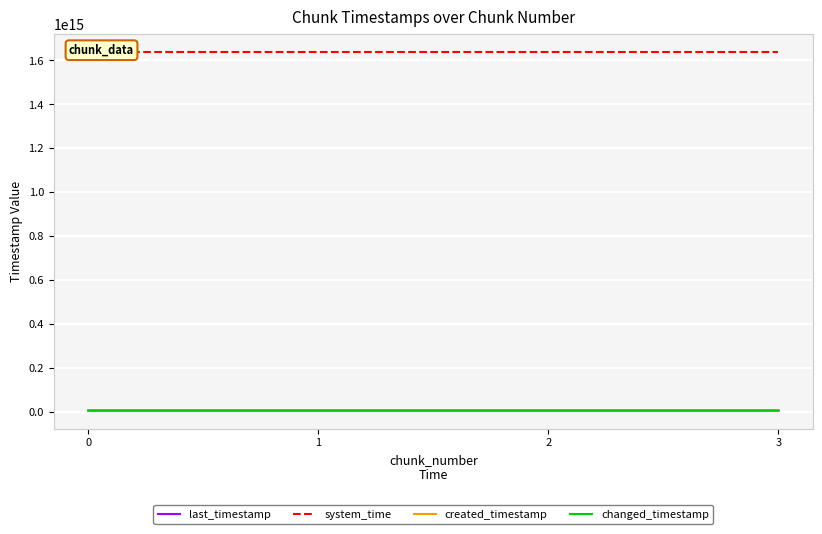

The value of created_timestamp at 3 is 9692769668891. True or false?

False